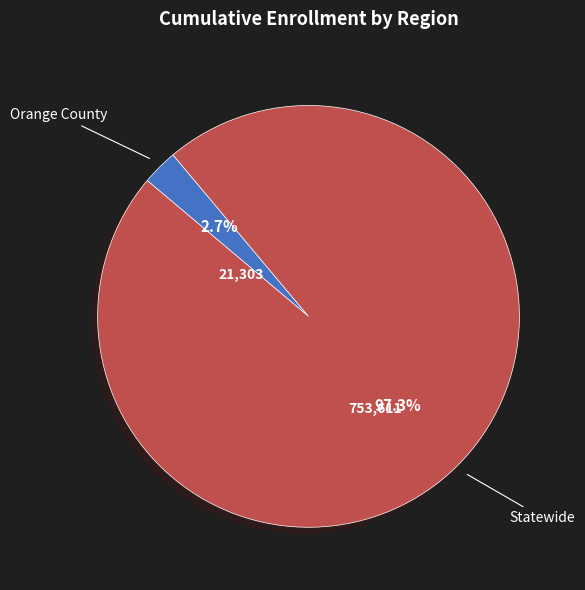

Is there any slice that represents more than half of the pie?

Yes